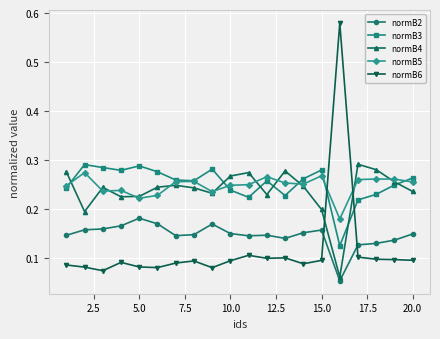

Which series has the widest spread of values?

normB6